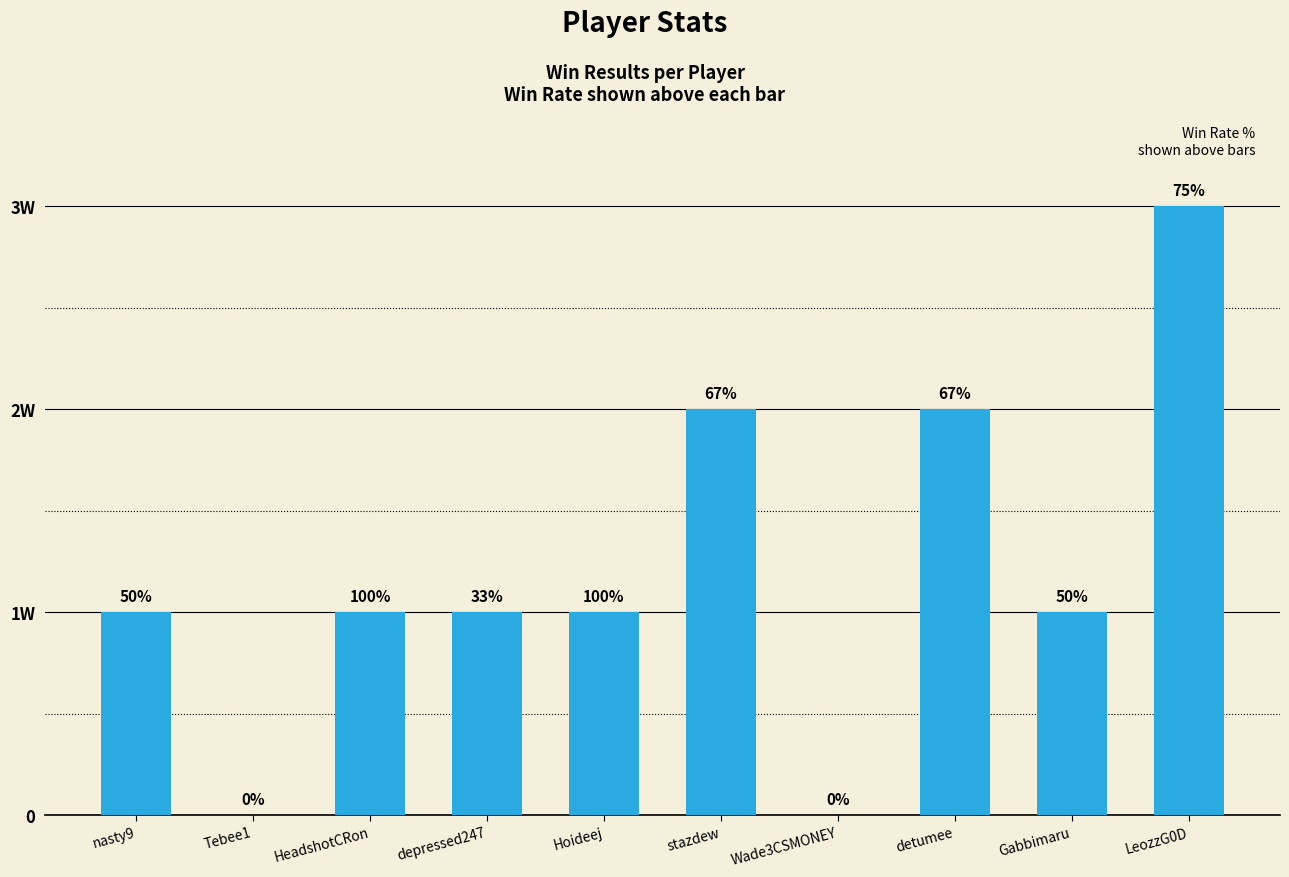

The chart shows a value of 1 at Hoideej. True or false?

True